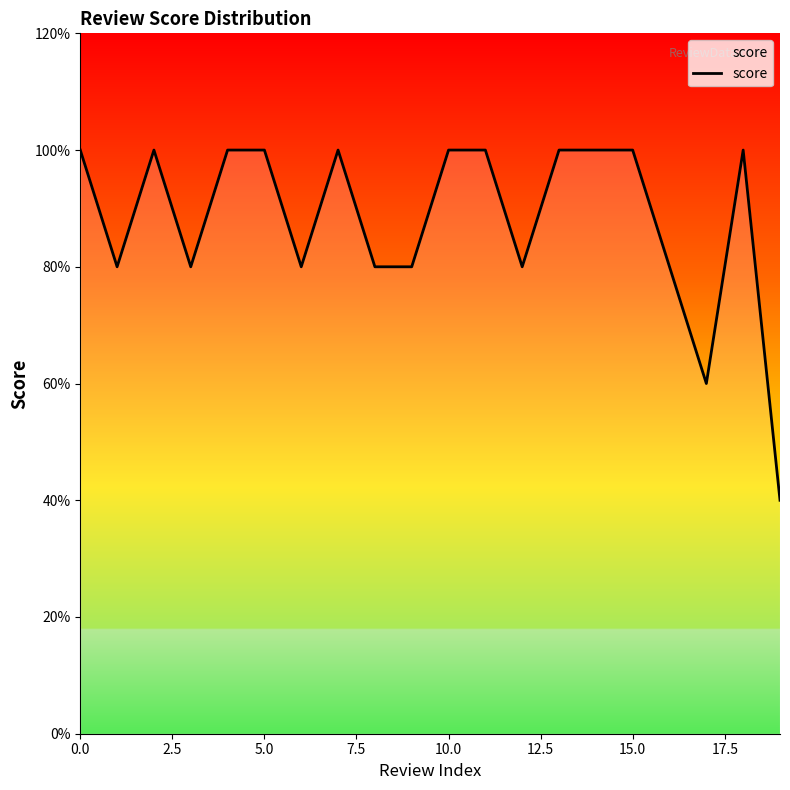

Is this an area chart (filled region under the line)?

Yes